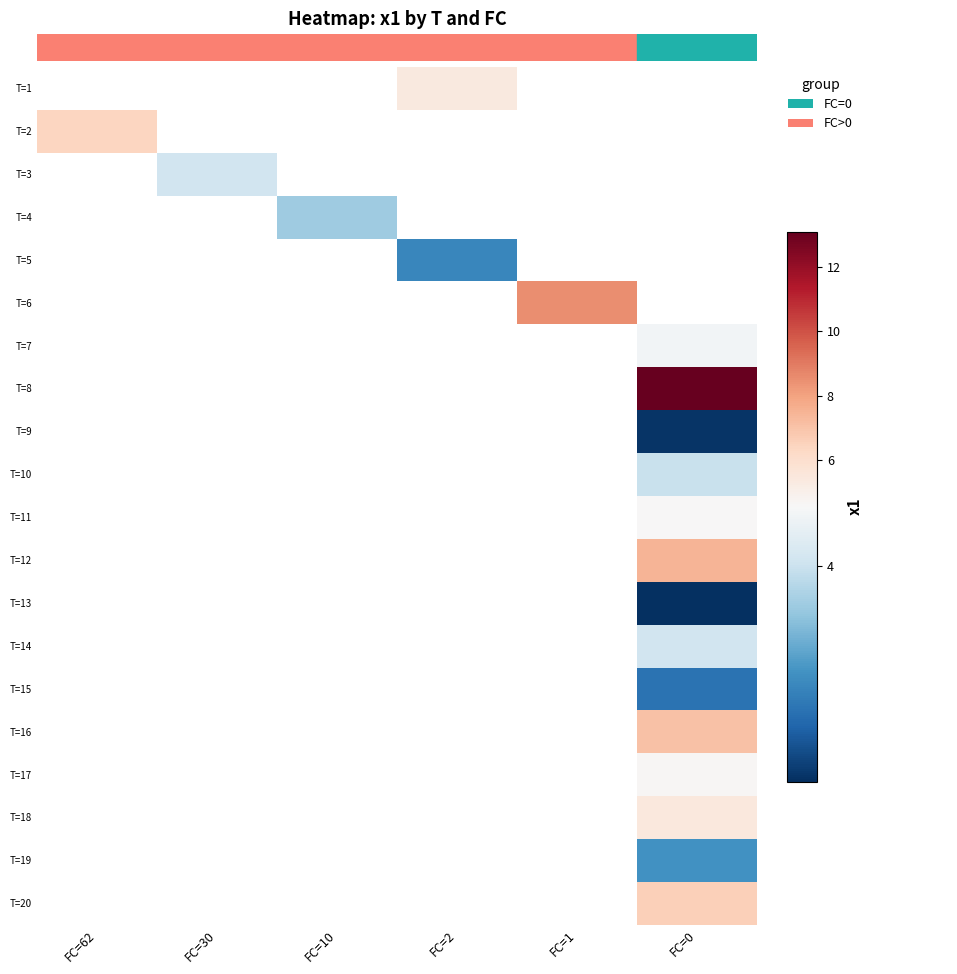

Between FC=2 and FC=1, which is larger?

FC=1